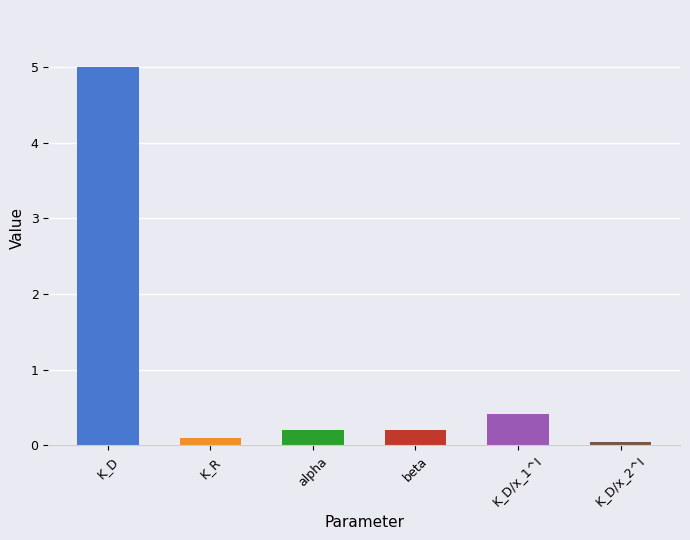

What is the label of the 5th bar from the left?

K_D/x_1^I